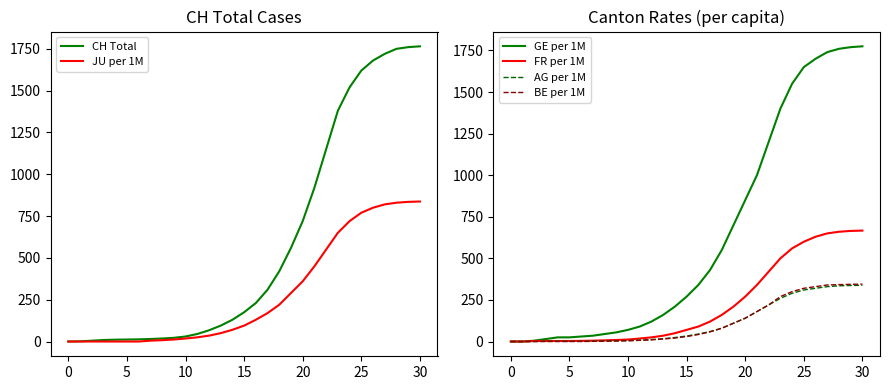

Rank the series by their maximum value, from highest to lowest.

GE per 1M, CH Total, JU per 1M, FR per 1M, BE per 1M, AG per 1M